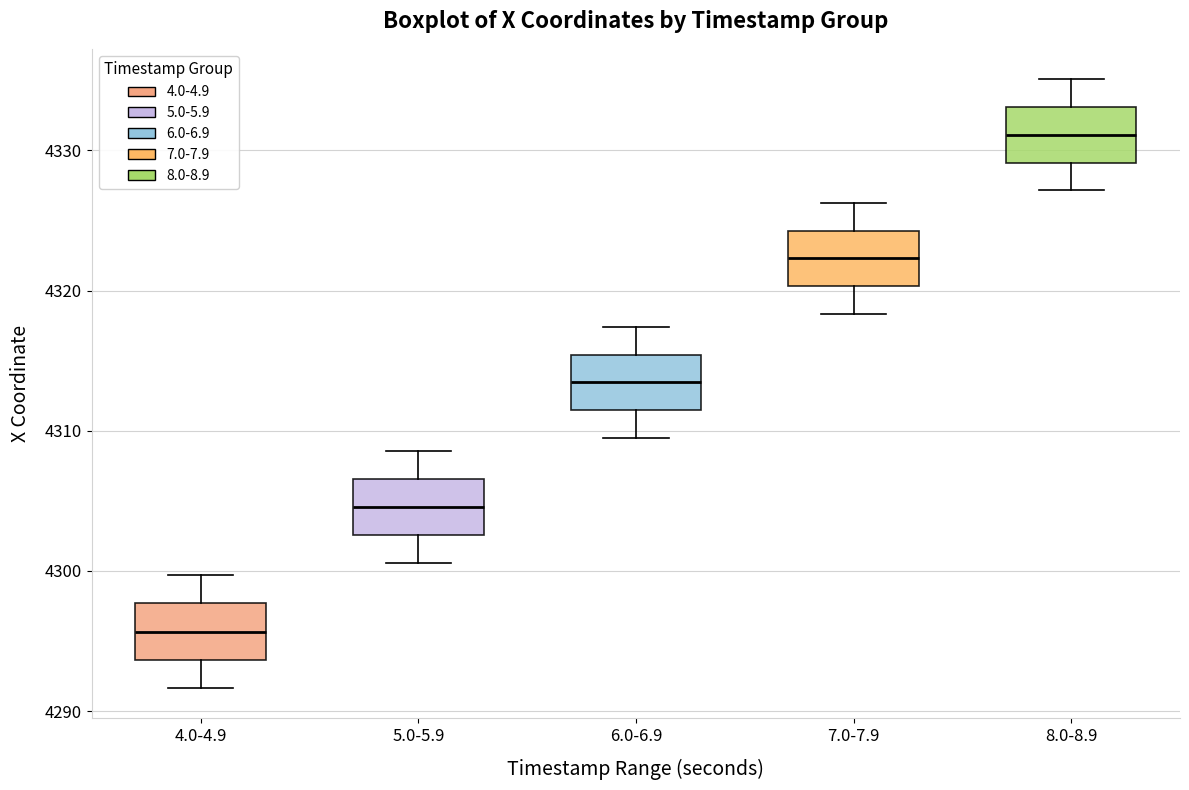

Reading left to right, read every box against the y-axis: the position of its median line, the range the box covers, and the ends of its whiskers. The values are not printed on the chart, so give them approximately, as read against the axis.

4.0-4.9: median 4296, box 4294 to 4298, whiskers 4292 to 4300
5.0-5.9: median 4305, box 4303 to 4307, whiskers 4301 to 4309
6.0-6.9: median 4313, box 4311 to 4315, whiskers 4309 to 4317
7.0-7.9: median 4322, box 4320 to 4324, whiskers 4318 to 4326
8.0-8.9: median 4331, box 4329 to 4333, whiskers 4327 to 4335